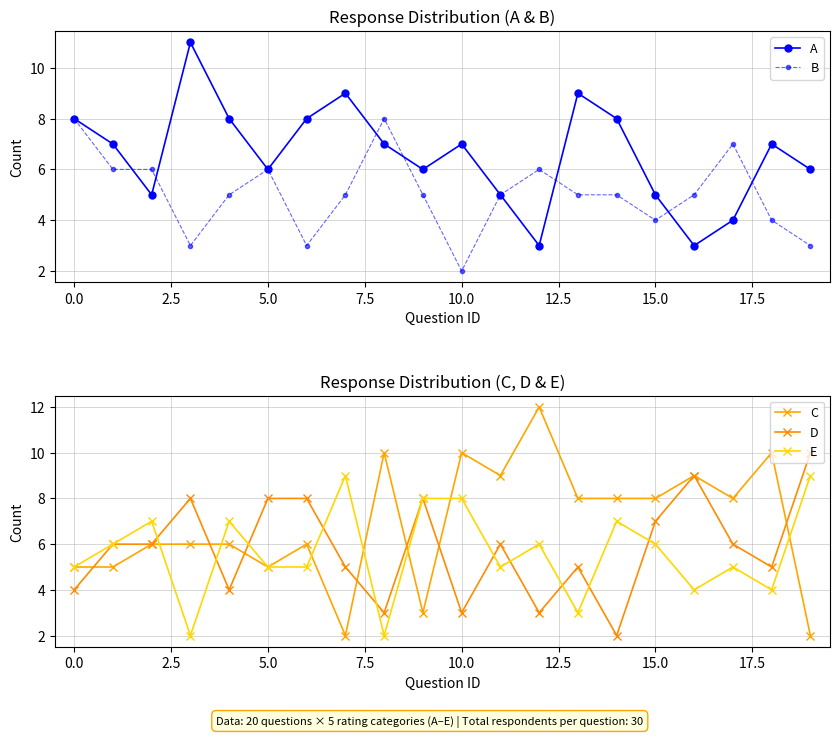

After their last crossing, which series has the higher values: A or D?

D